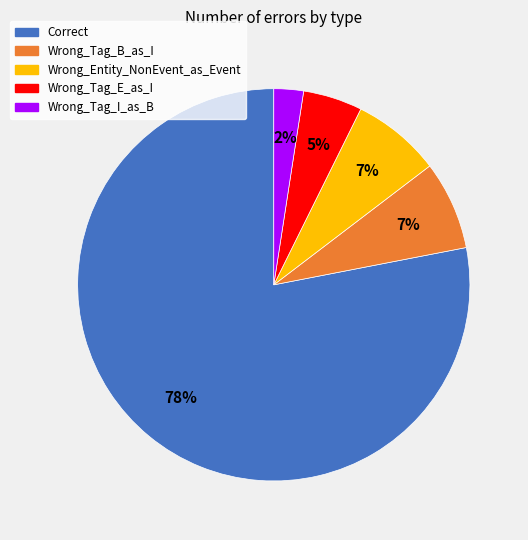

True or false: Wrong_Tag_B_as_I accounts for 7% of the total.

True